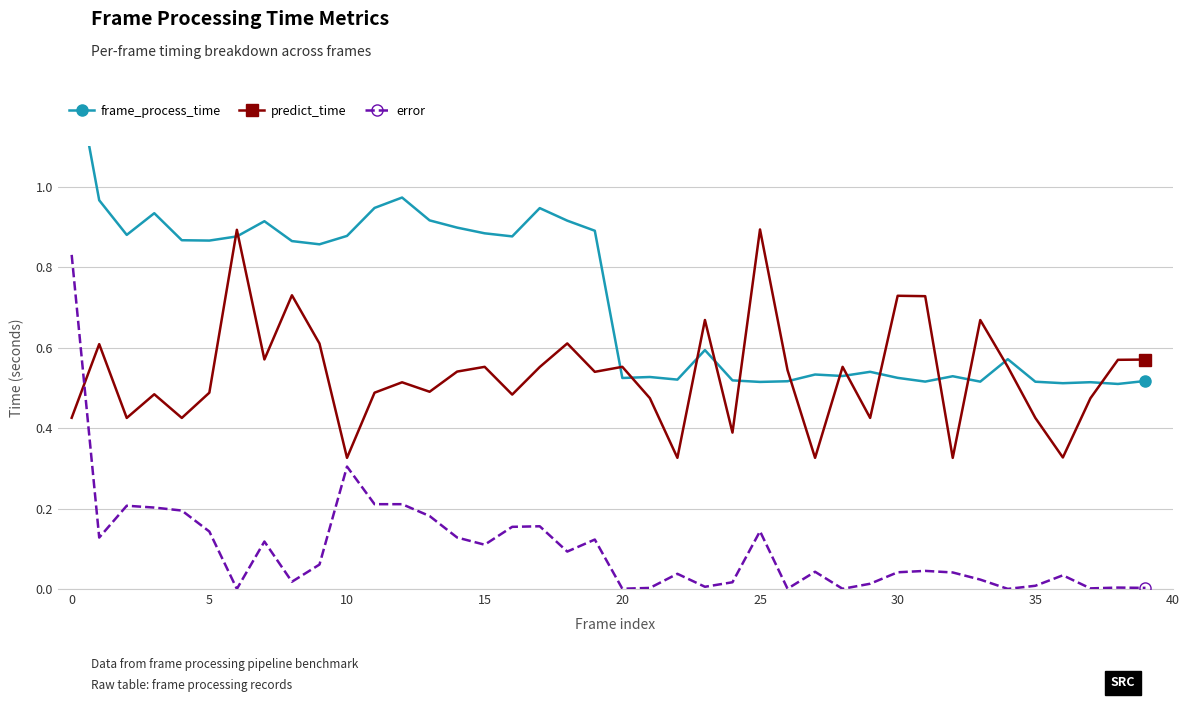

List the series in order of their overall mean, lowest first.

error, predict_time, frame_process_time